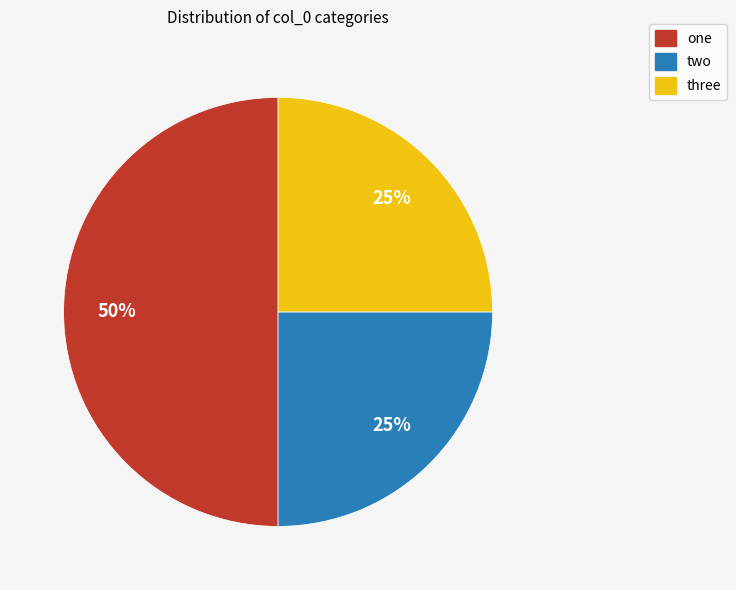

The three slice represents 25% of the pie. True or false?

True